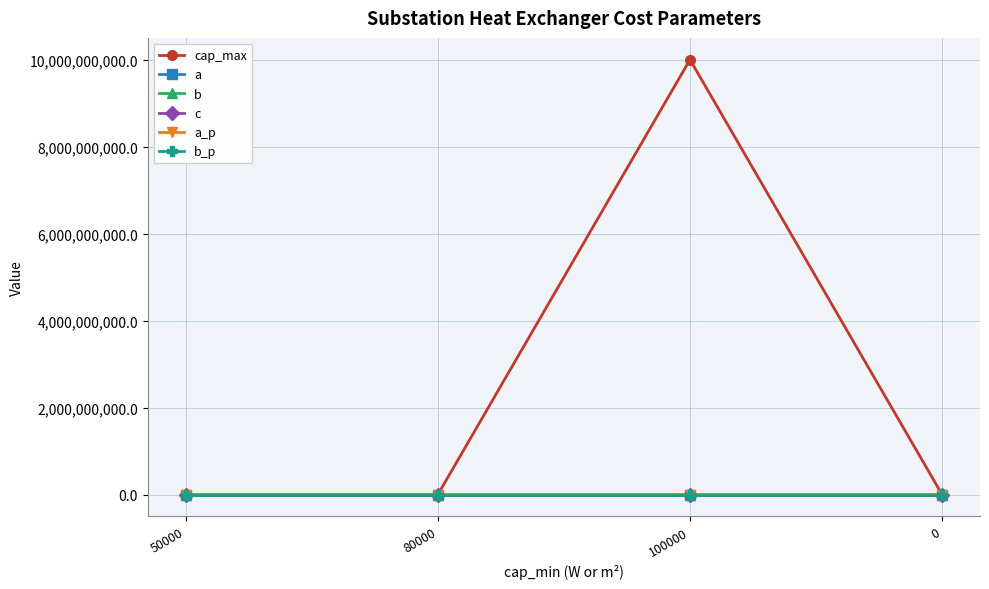

Which series has the largest range (max minus min)?

cap_max